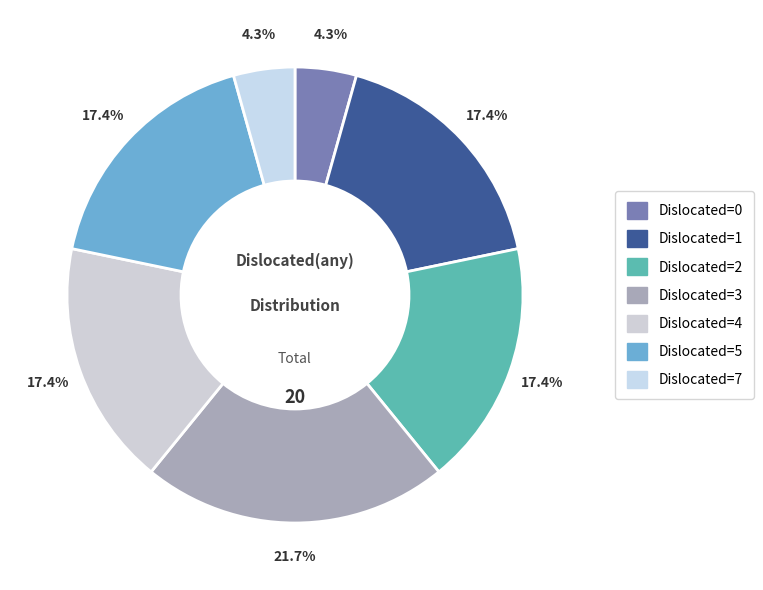

Is there a majority slice in this chart?

No